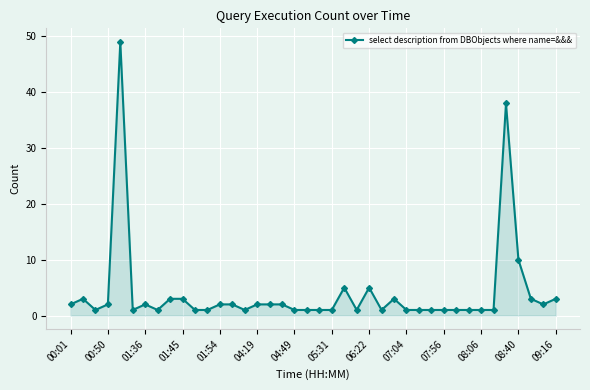

What is the average value?

4